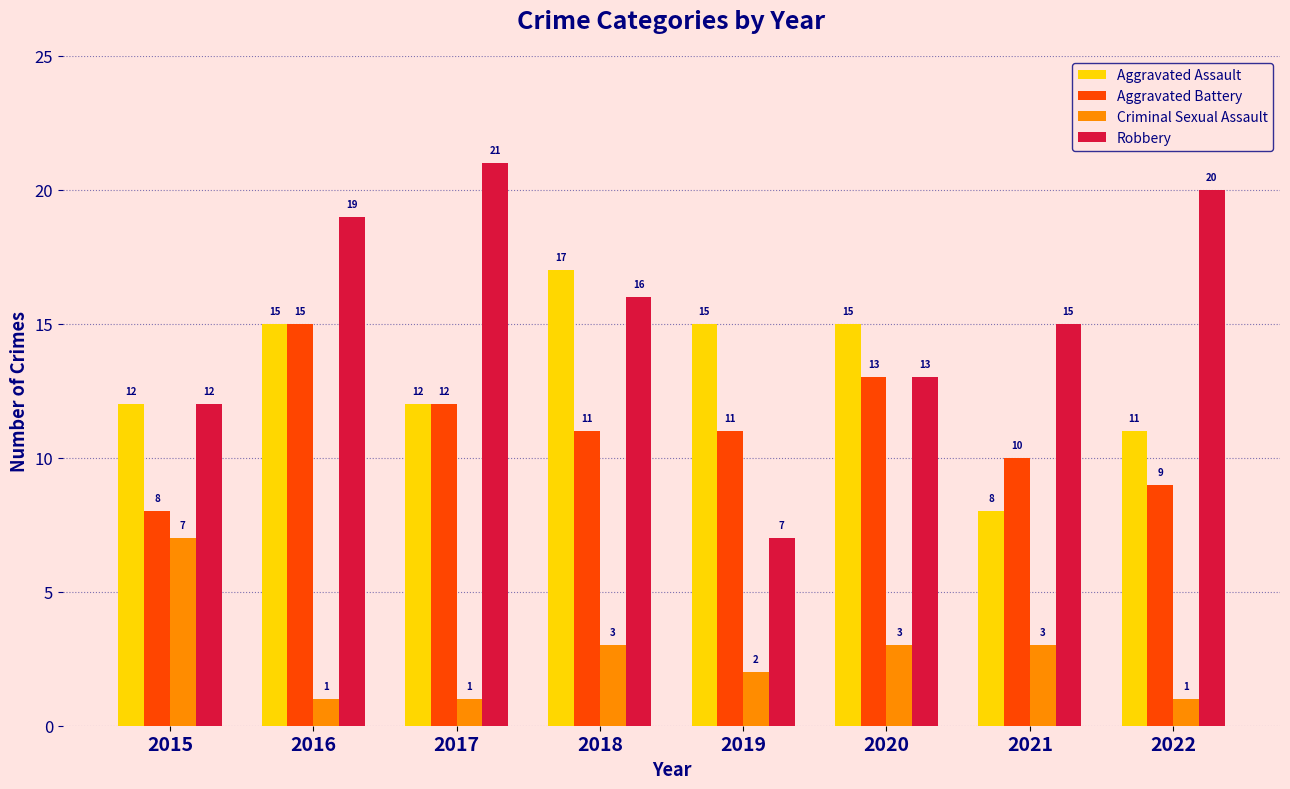

Which series has the widest spread of values?

Robbery